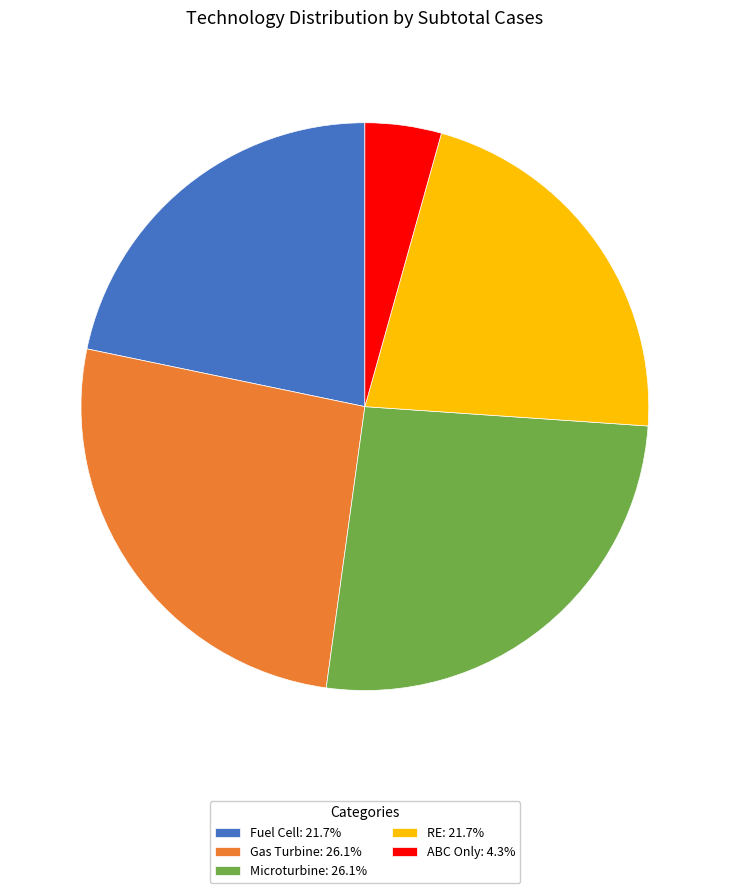

Is it true that ABC Only is 4% of the pie?

True